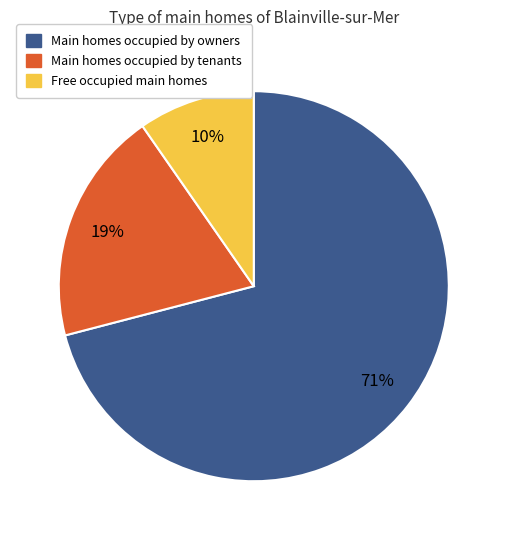

Is there any slice that represents more than half of the pie?

Yes